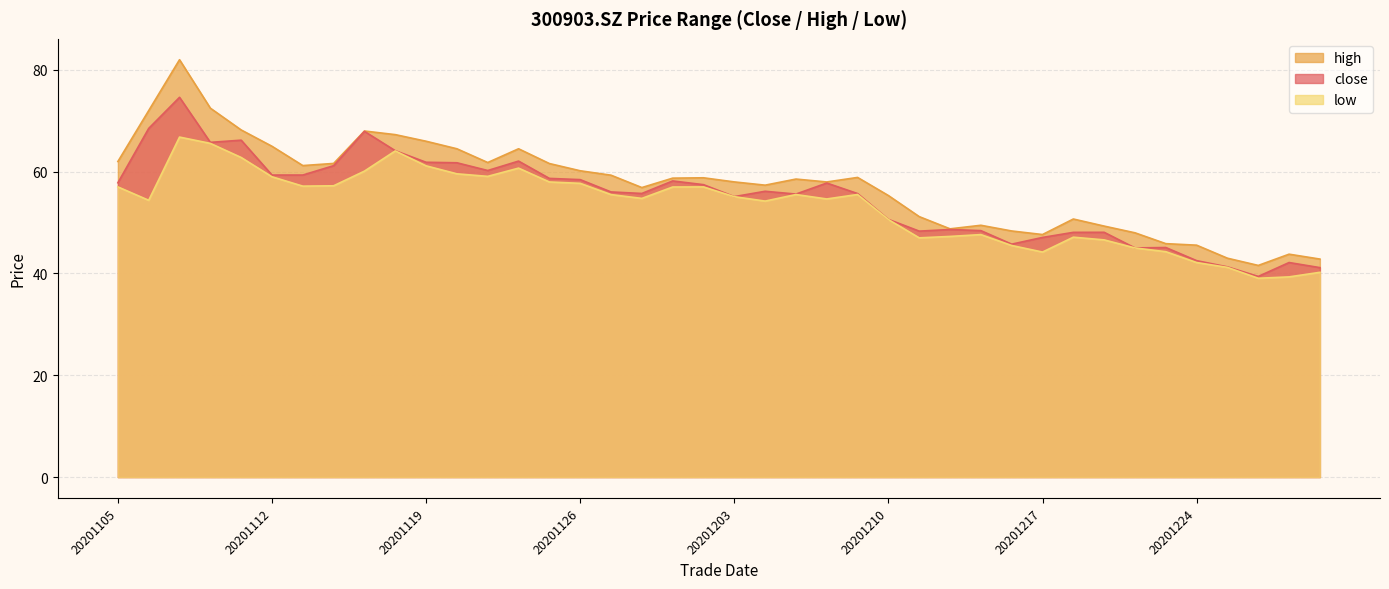

What is the average value of the high series?

57.4